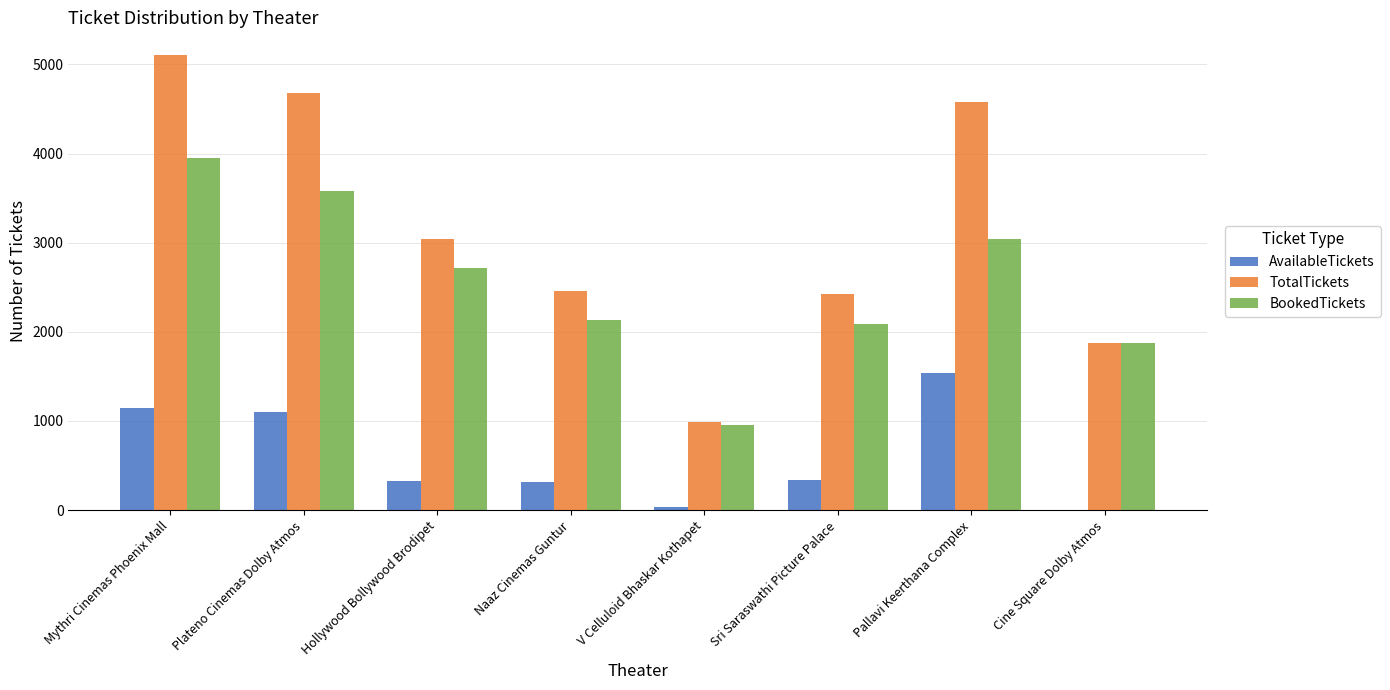

Does the chart contain stacked bars?

No